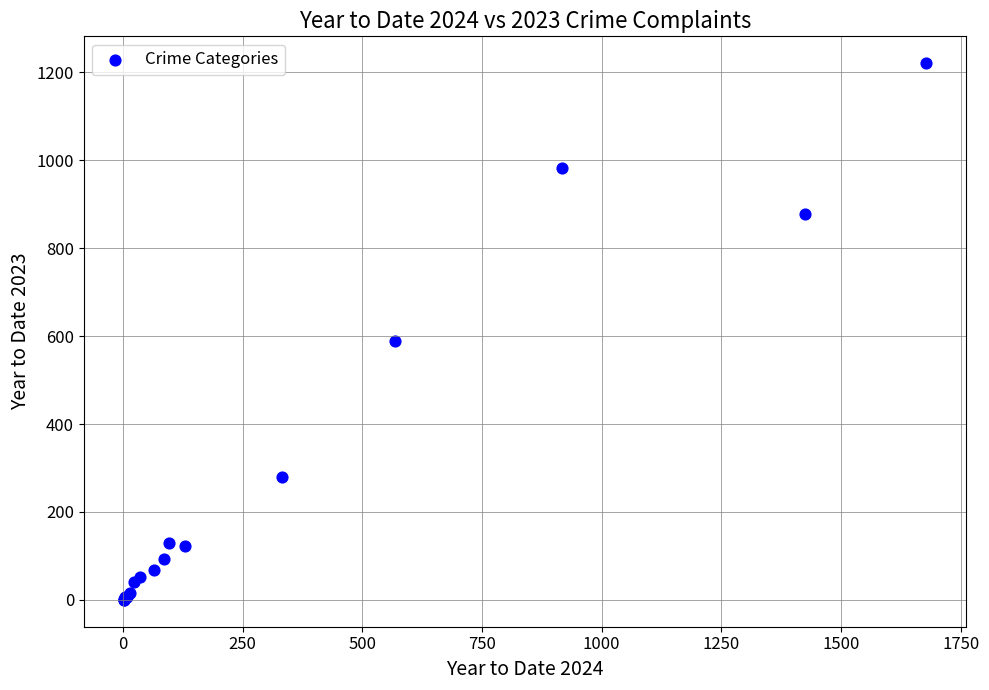

What Y value in the scatter plot is closest to 610?

588